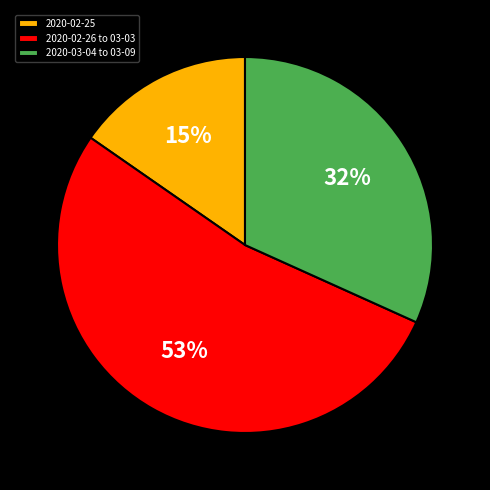

The 2020-02-25 slice represents 15% of the pie. True or false?

True